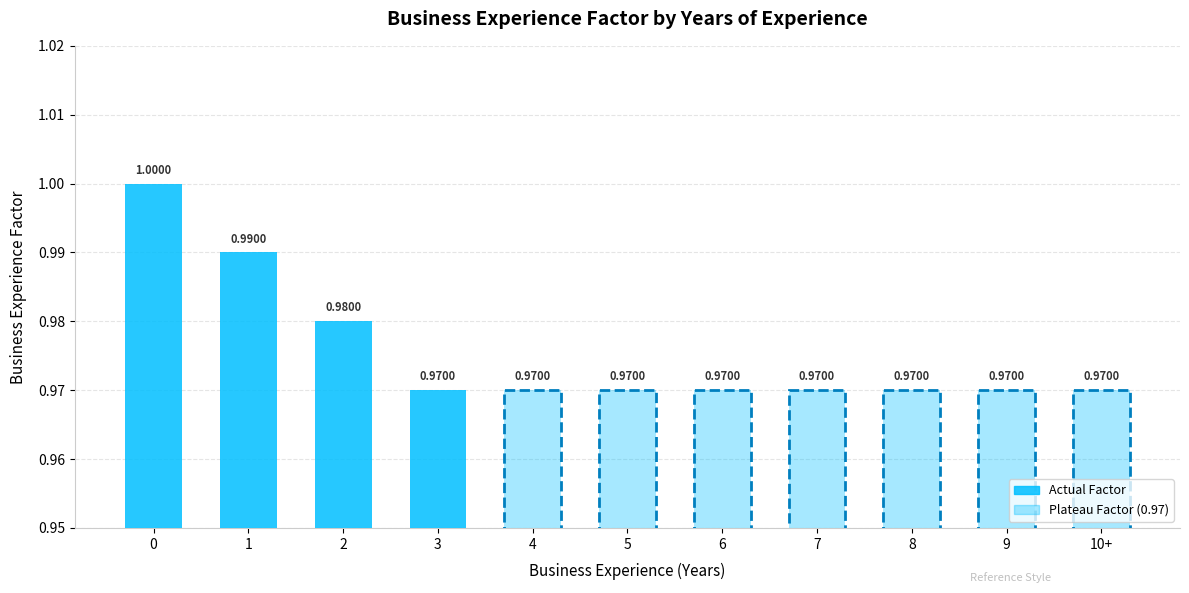

Rank the categories by value from lowest to highest.

3, 4, 5, 6, 7, 8, 9, 10+, 2, 1, 0